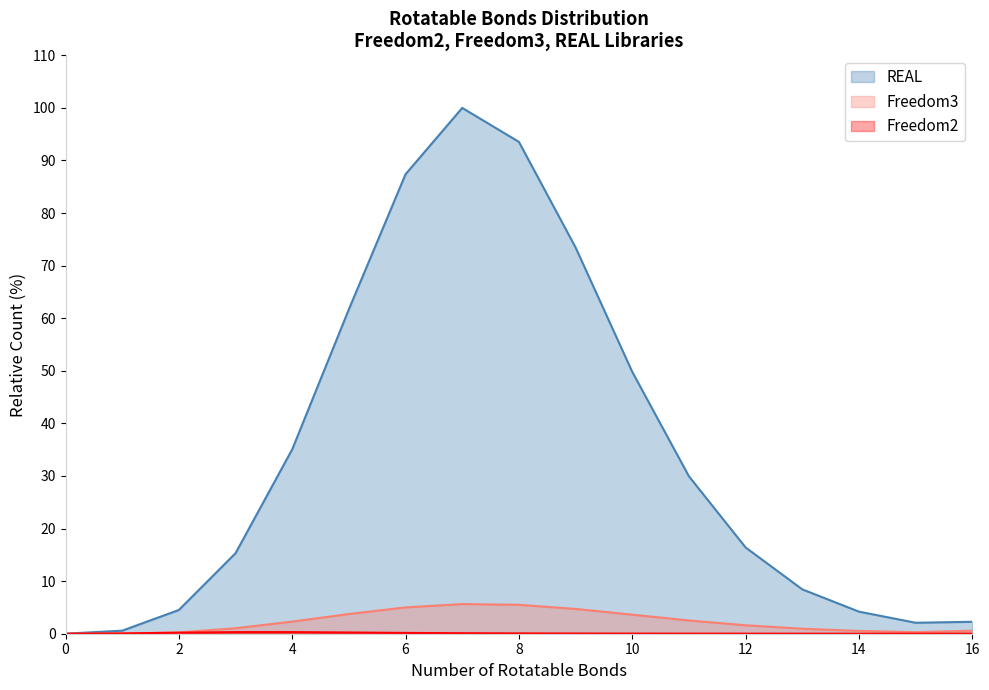

Does the chart have visible grid lines?

No